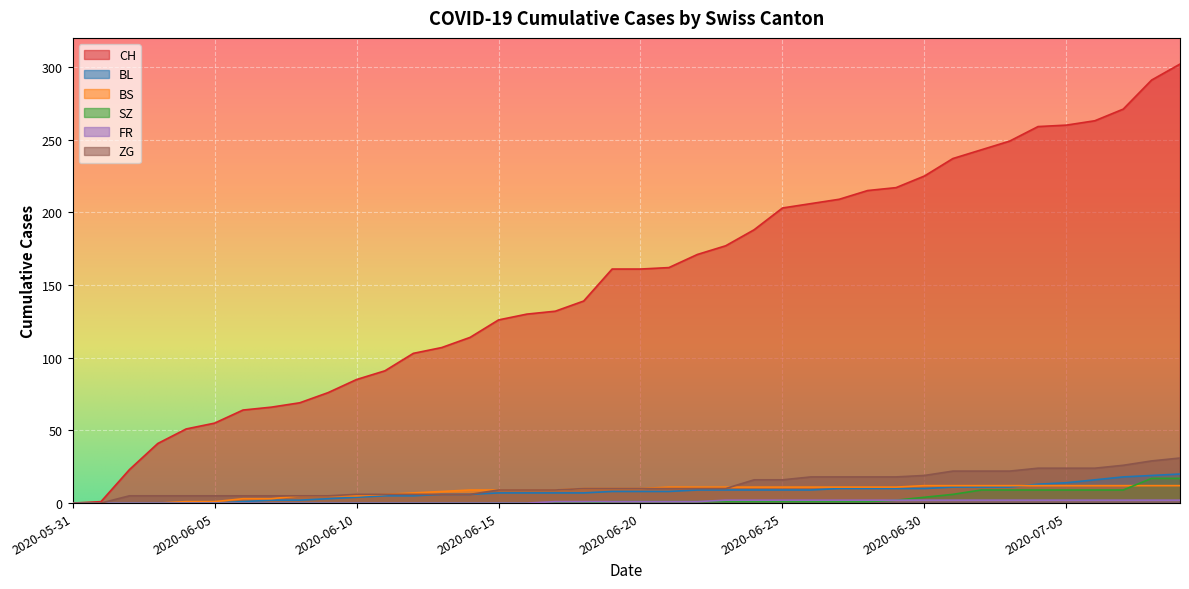

What is the maximum value shown in the chart?

302